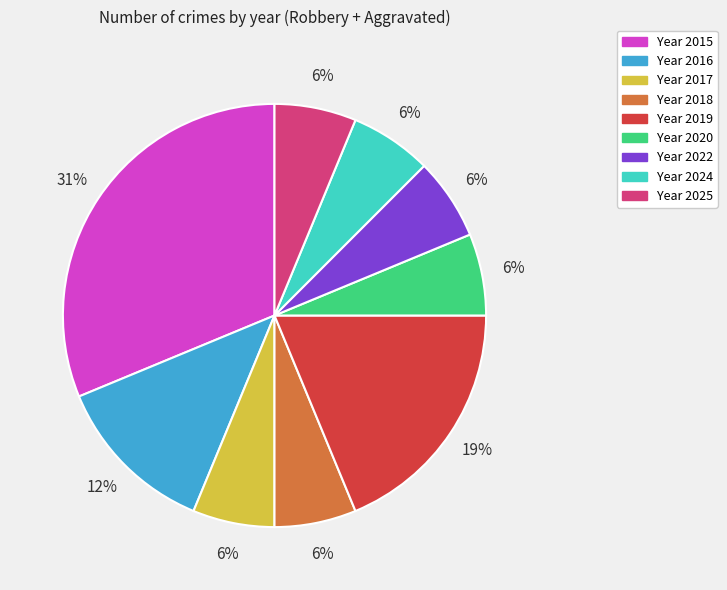

To the nearest percent, what is the average slice percentage?

11%